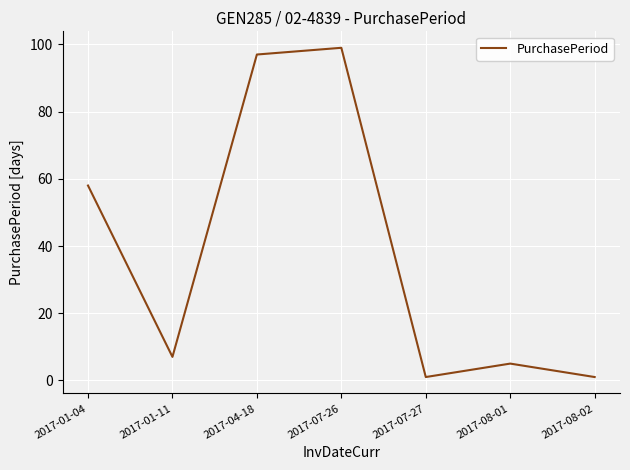

At which category does the data reach its first local peak?

2017-07-26